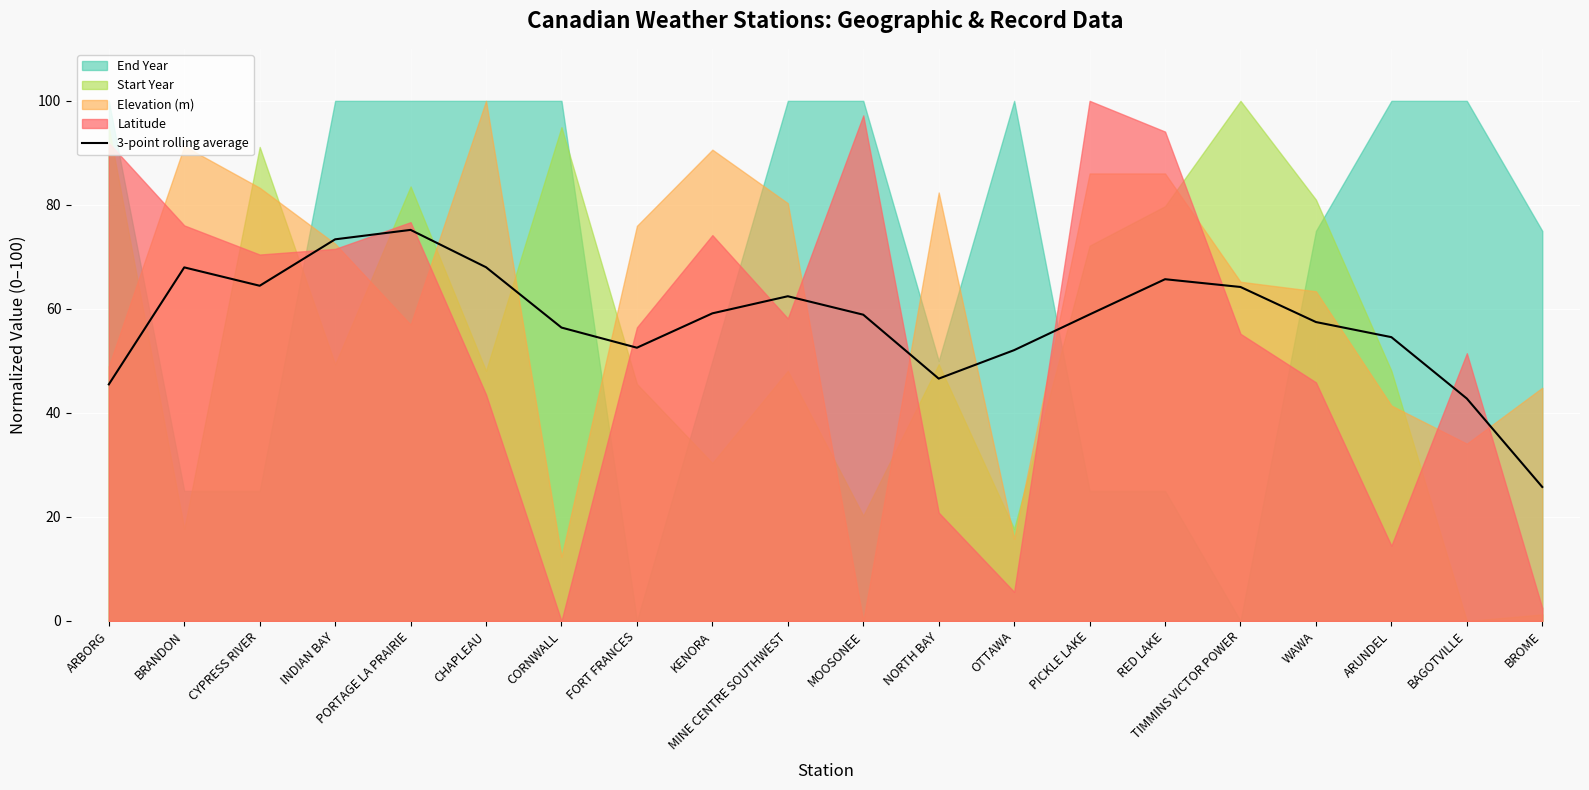

What is the sum of the values at WAWA and KENORA?

116.6